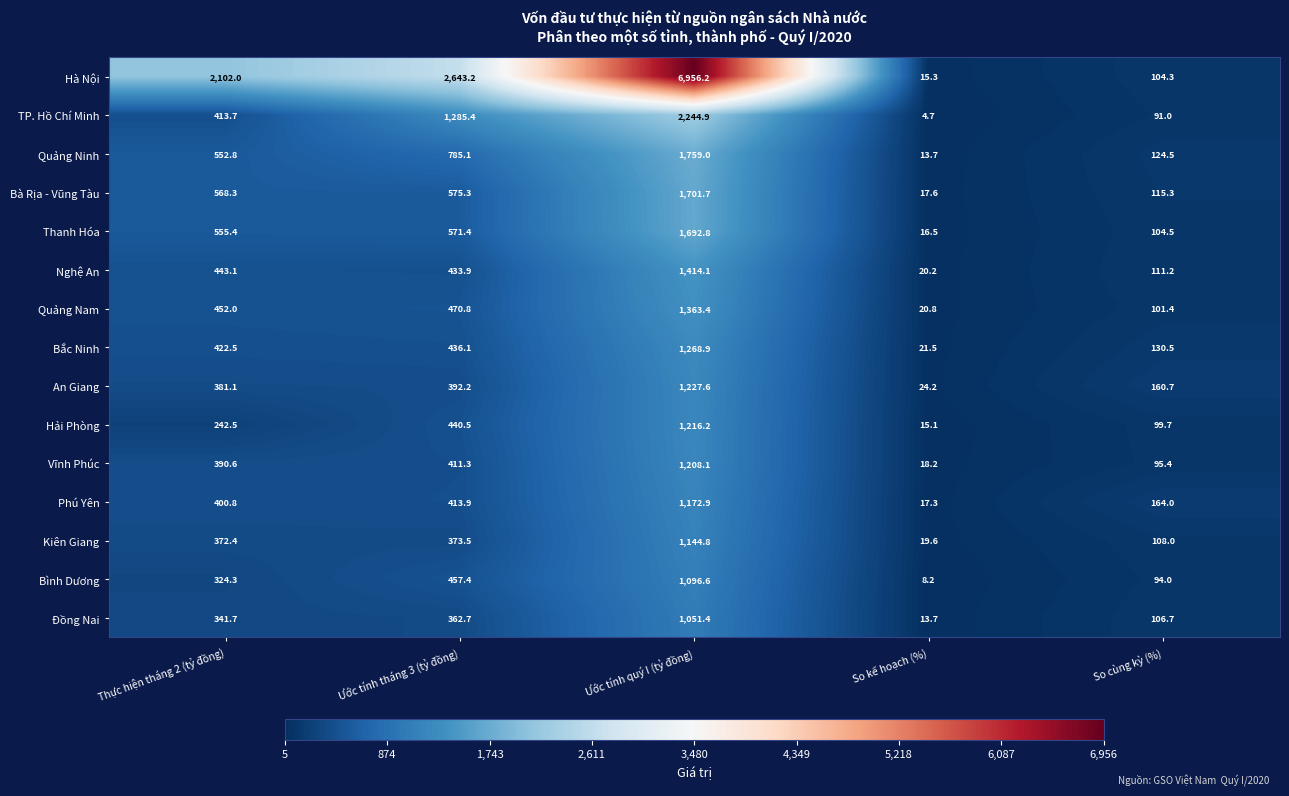

What is the difference between the Hải Phòng values at Thực hiện tháng 2 (tỷ đồng) and Ước tính quý I (tỷ đồng)?

973.7